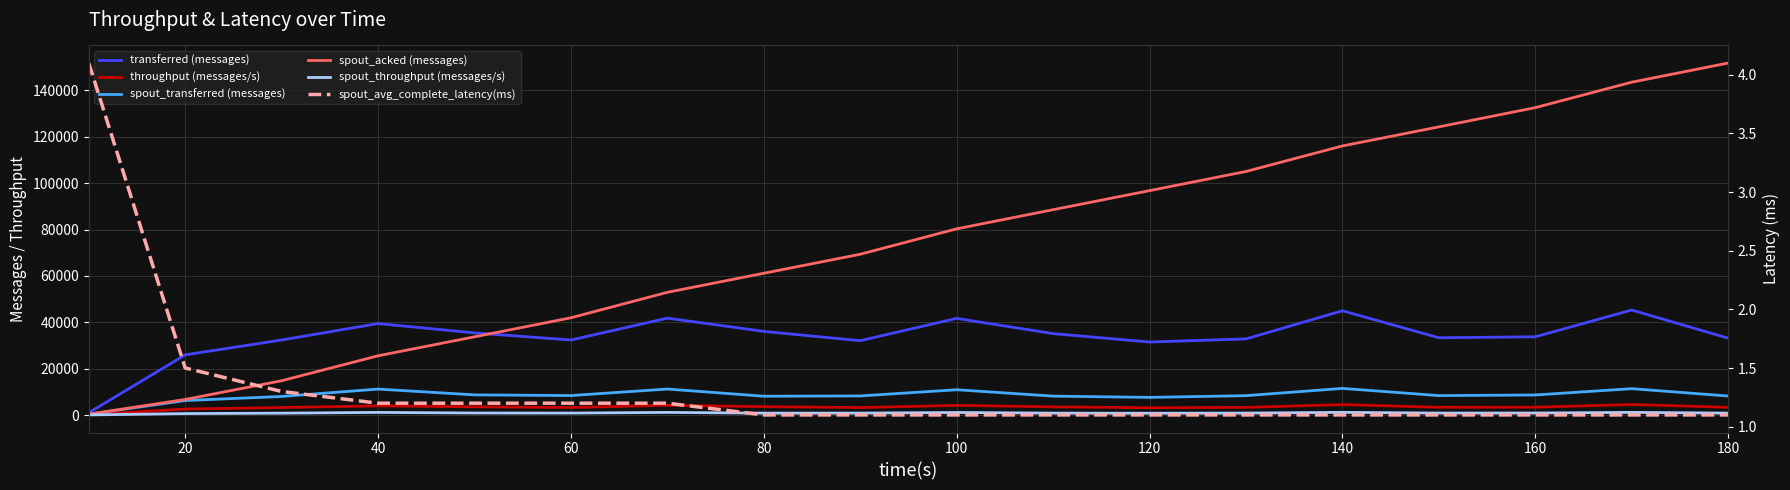

What is the average value of the spout_transferred (messages) series?

8518.9